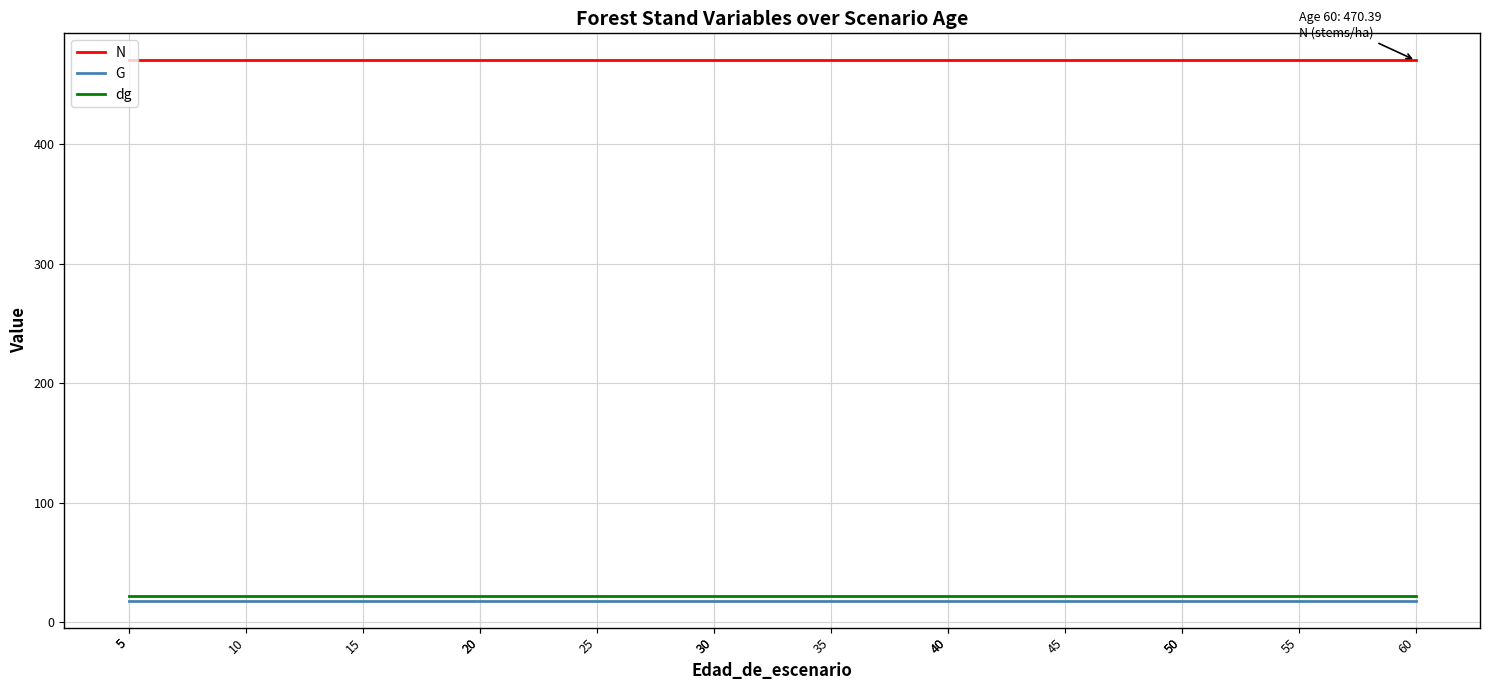

Between 45 and 60, which series saw the biggest shift?

N